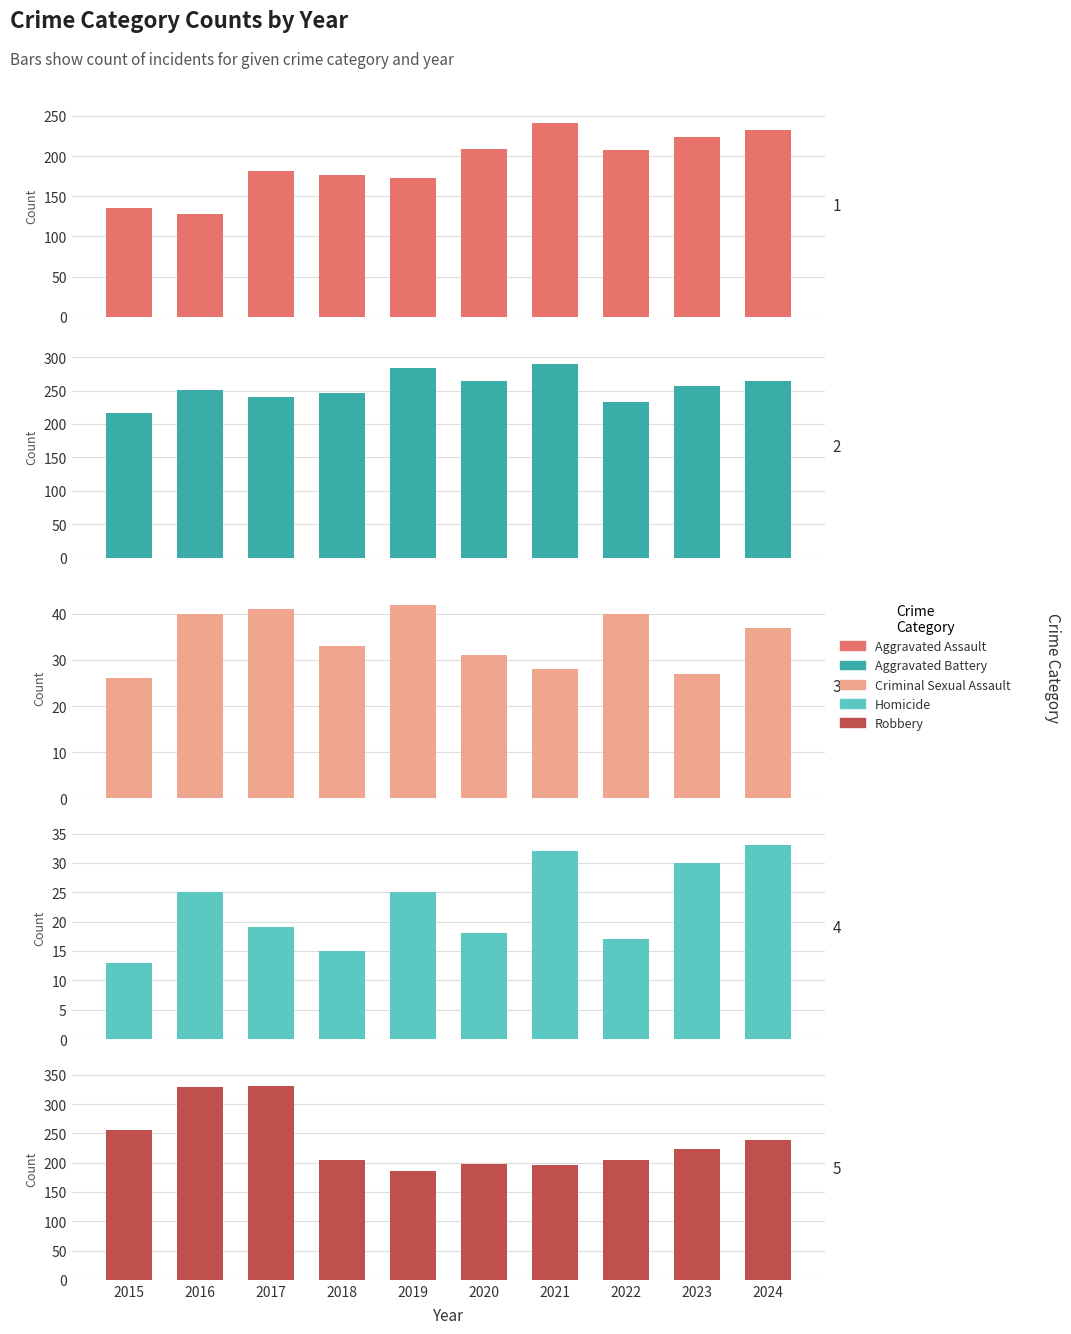

The value of Aggravated Assault at 2015 is 226. True or false?

False